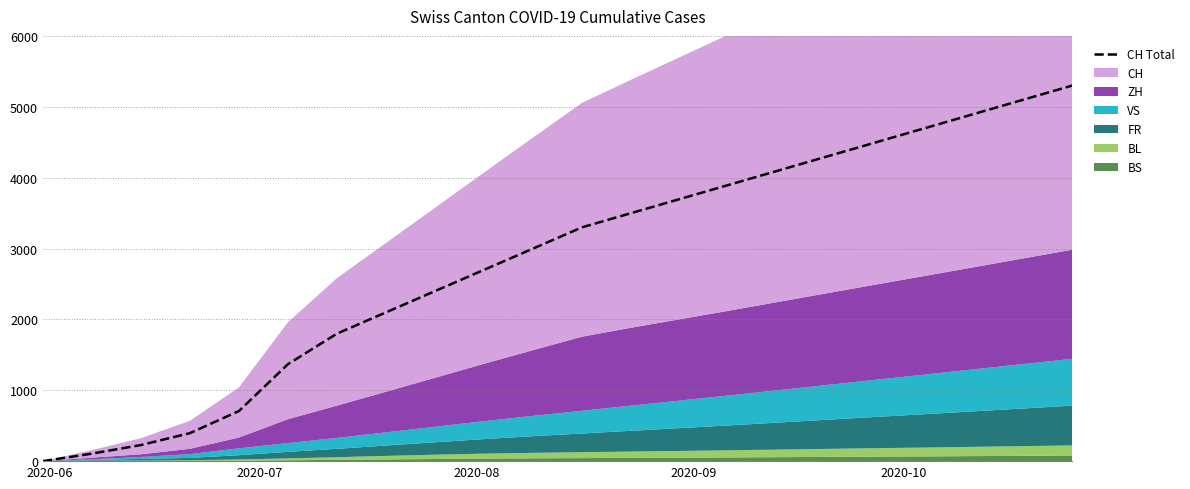

How many values exceed 3299?

10